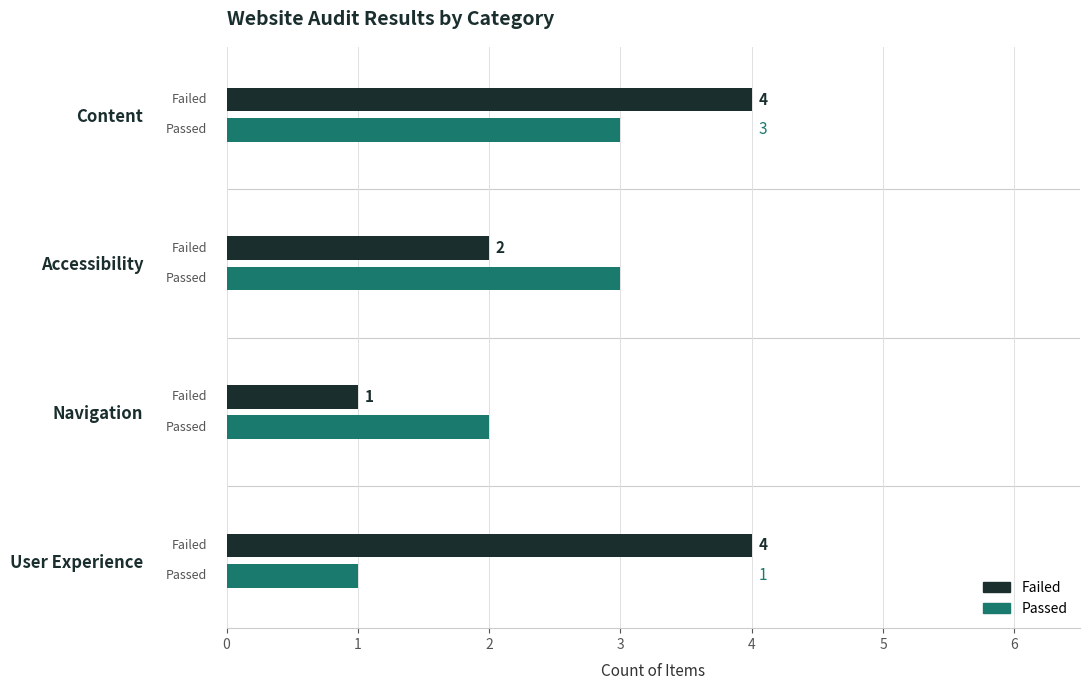

What is the average value of the Failed series?

3